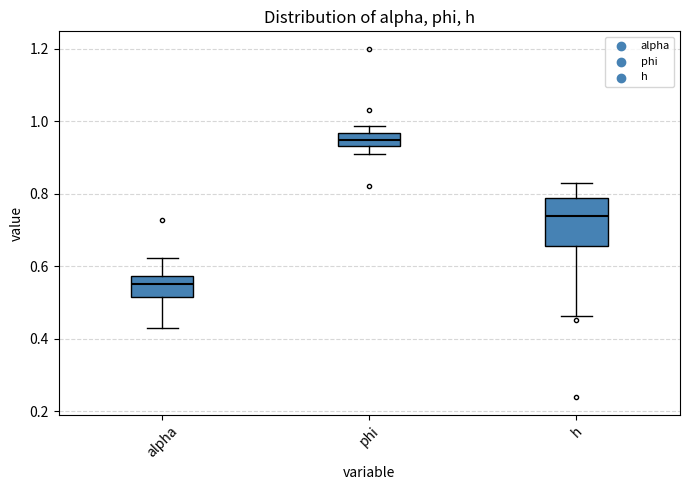

Reading left to right, read every box against the y-axis: the position of its median line, the range the box covers, and the ends of its whiskers. The values are not printed on the chart, so give them approximately, as read against the axis.

alpha: median 0.56, box 0.52 to 0.58, whiskers 0.42 to 0.62
phi: median 0.94 (inside the box), box 0.94 to 0.96, whiskers 0.90 to 0.98
h: median 0.74, box 0.66 to 0.78, whiskers 0.46 to 0.84